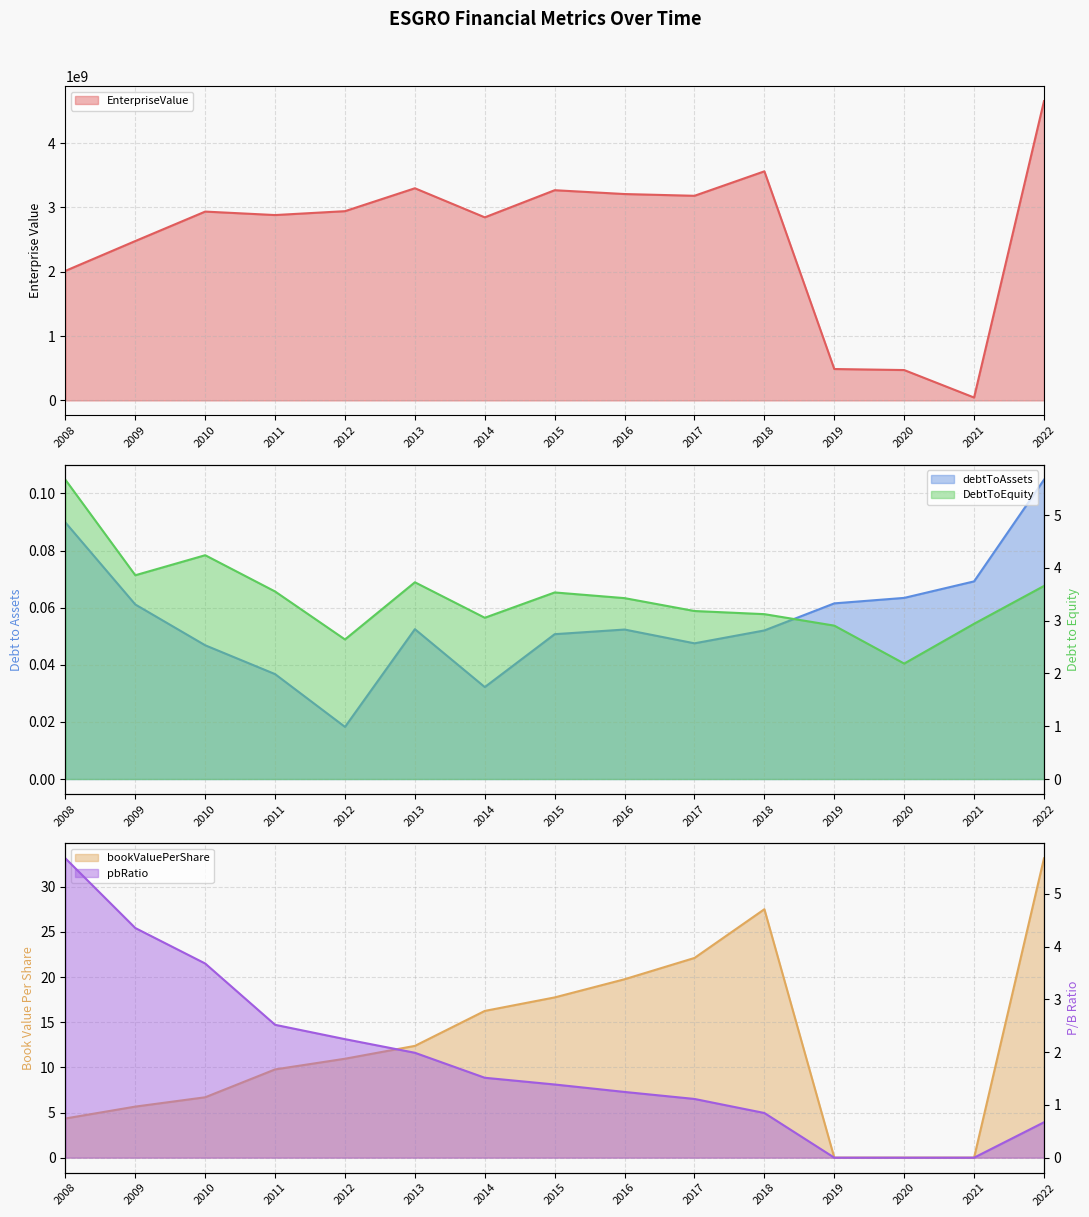

How many intersections are there between pbRatio and DebtToEquity?

1